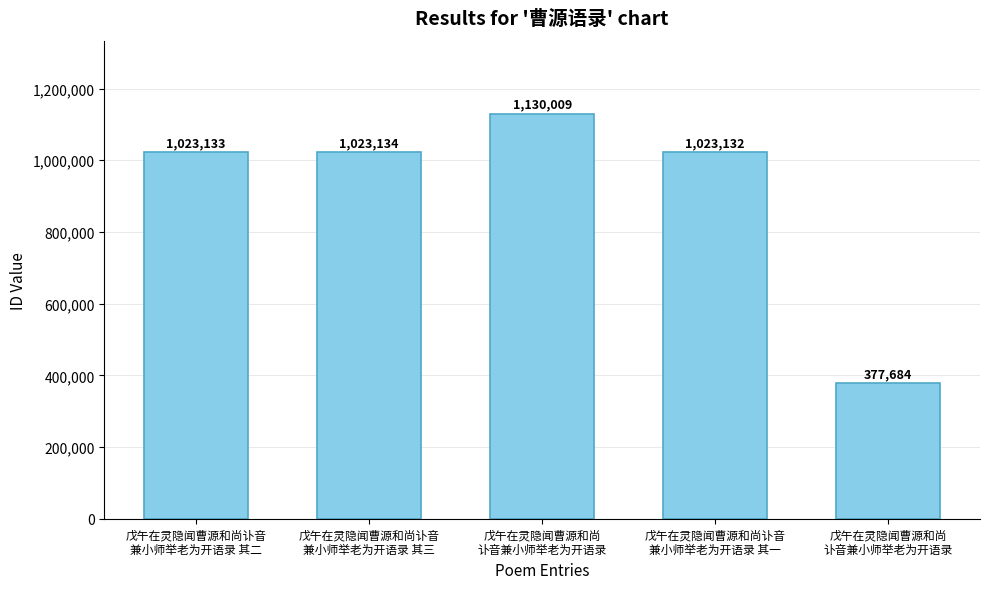

What is the average value?

915418